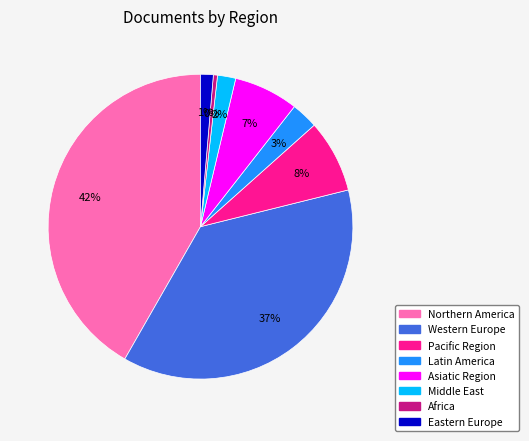

Do Africa and Pacific Region together represent more than half of the pie?

No